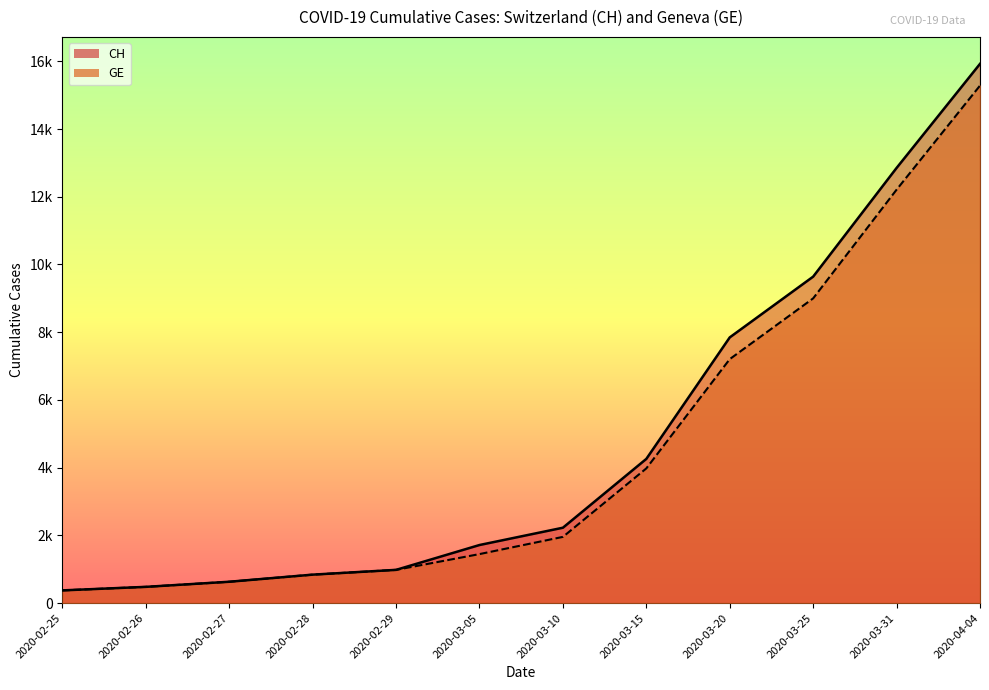

Reading left to right, list all the values displayed in this chart.

CH: 2020-02-25=375	2020-02-26=479	2020-02-27=630	2020-02-28=840	2020-02-29=981	2020-03-05=1715	2020-03-10=2226	2020-03-15=4259	2020-03-20=7847	2020-03-25=9642	2020-03-31=12852	2020-04-04=15926
GE: 2020-02-25=375	2020-02-26=479	2020-02-27=630	2020-02-28=840	2020-02-29=981	2020-03-05=1447	2020-03-10=1955	2020-03-15=3978	2020-03-20=7205	2020-03-25=9000	2020-03-31=12210	2020-04-04=15284